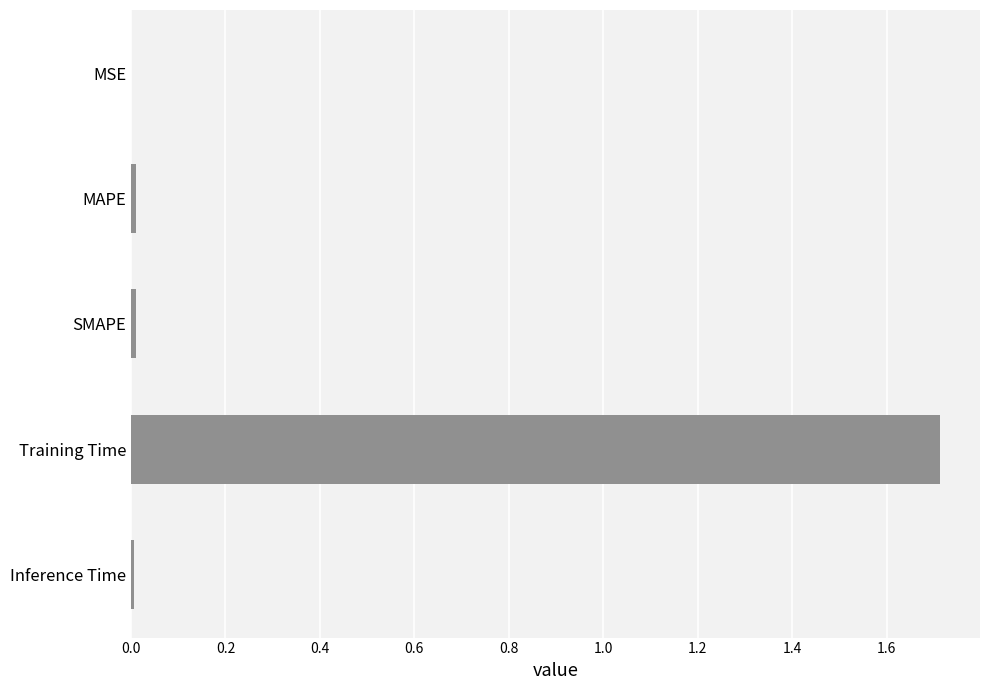

Between Training Time and MSE, which is larger?

Training Time